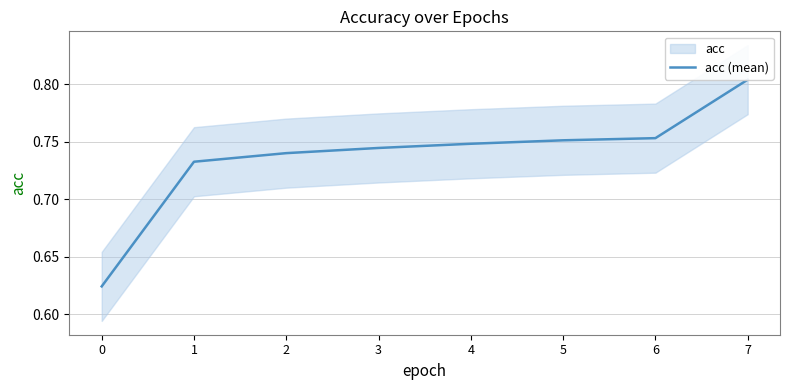

Reading left to right, list all the values displayed in this chart.

0.6	0.7	0.7	0.7	0.7	0.8	0.8	0.8